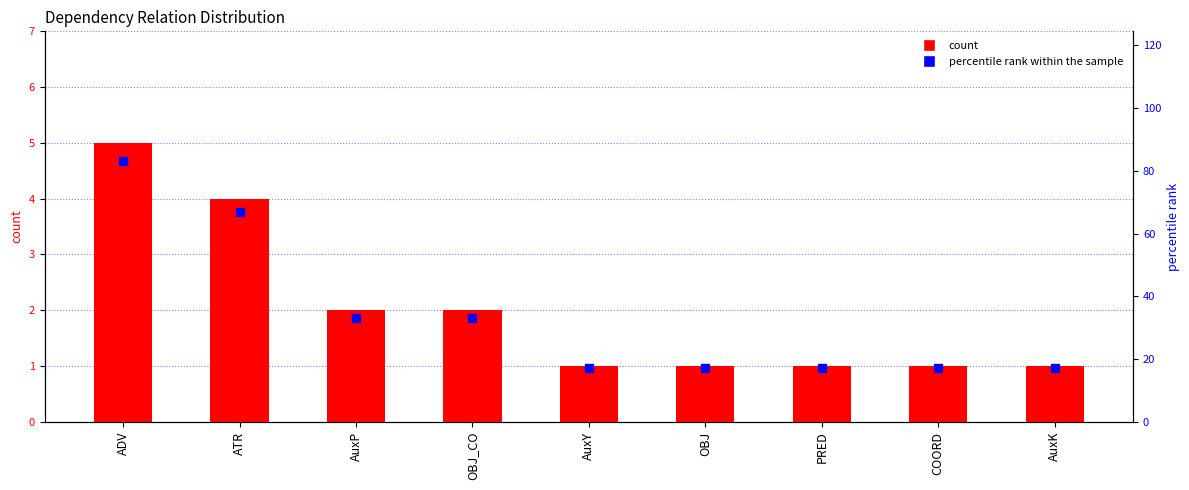

Which series has the largest total across all categories?

percentile rank within the sample